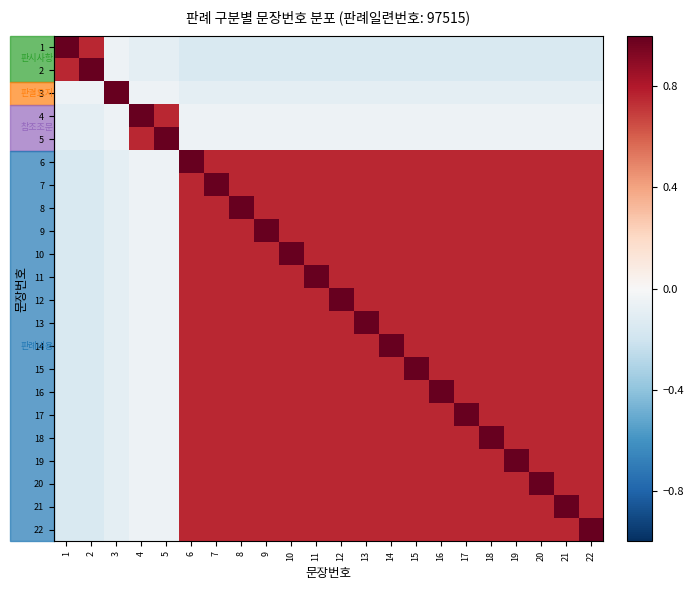

What is the smallest value displayed?

-0.2